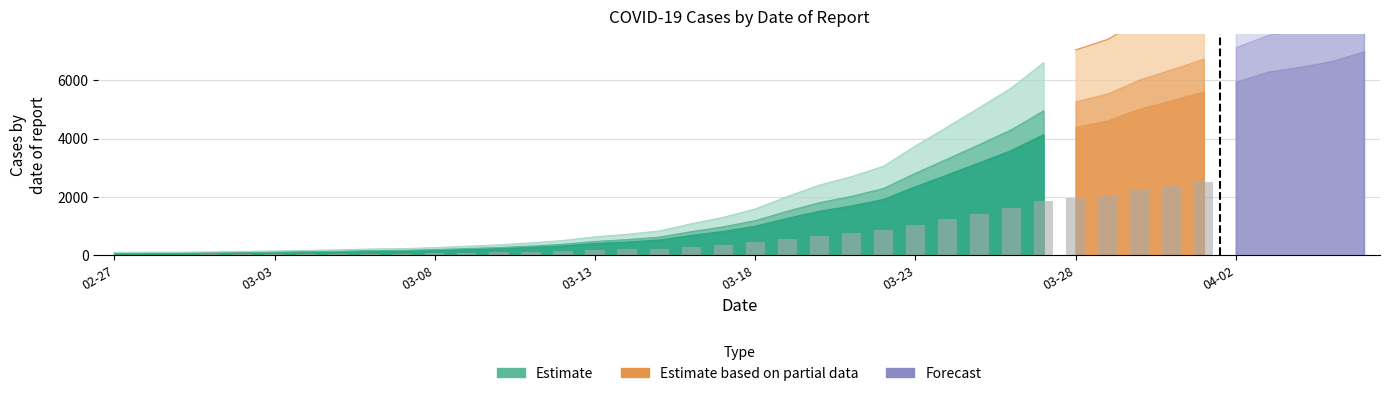

Is it true that the value at 2020-03-29 is 4625?

True